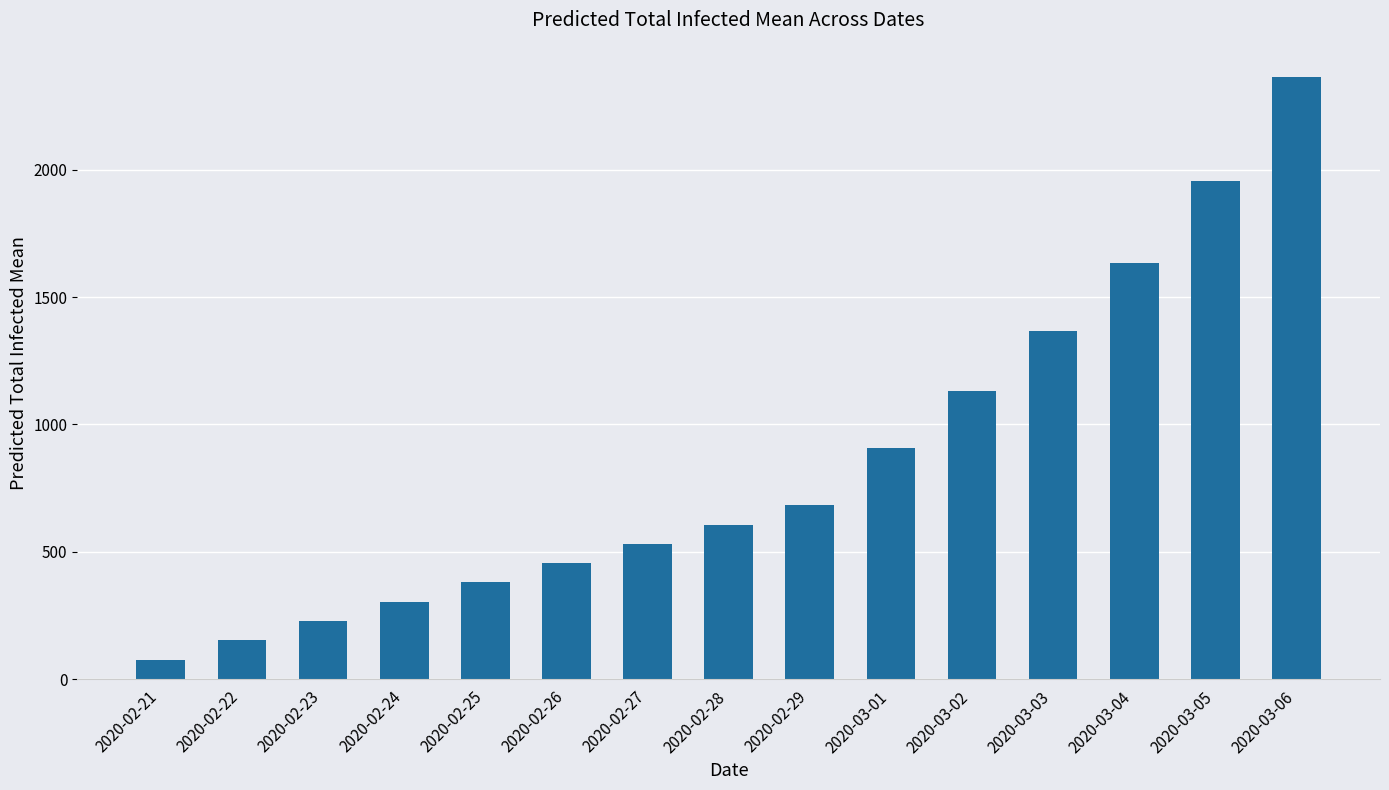

Reading right to left, transcribe all the data shown in this chart.

2364	1954	1633	1368	1131	908	683	607	531	456	380	304	228	152	76